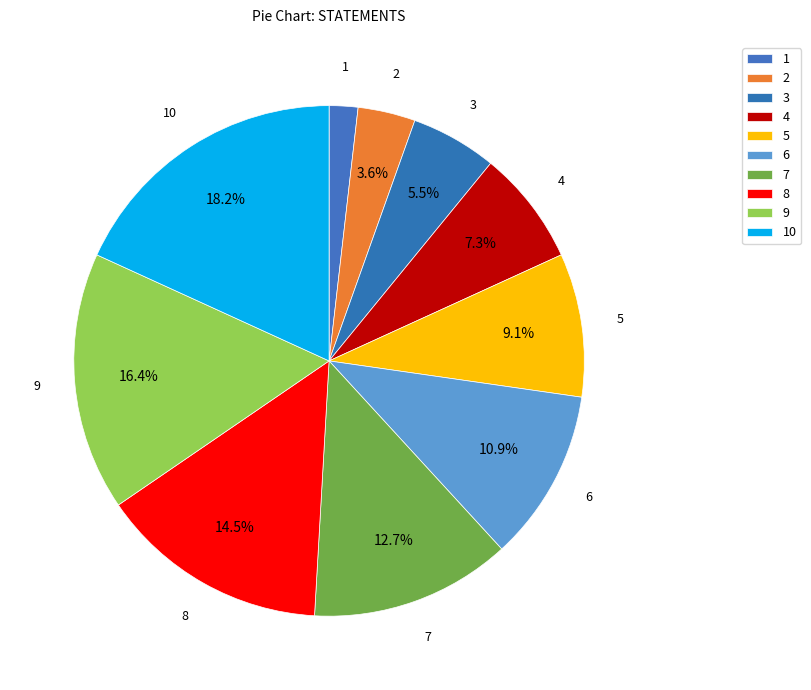

Is the sum of 5 and 8 greater than half?

No